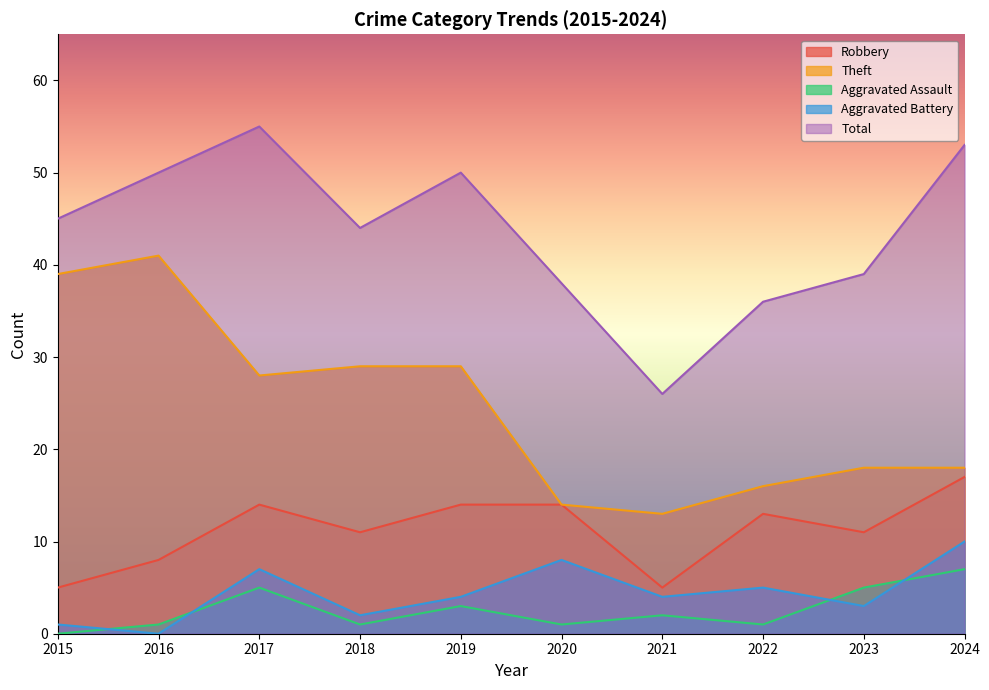

Reading left to right, transcribe all the data shown in this chart.

Robbery: 2015=5	2016=8	2017=14	2018=11	2019=14	2020=14	2021=5	2022=13	2023=11	2024=17
Theft: 2015=39	2016=41	2017=28	2018=29	2019=29	2020=14	2021=13	2022=16	2023=18	2024=18
Aggravated Assault: 2015=0	2016=1	2017=5	2018=1	2019=3	2020=1	2021=2	2022=1	2023=5	2024=7
Aggravated Battery: 2015=1	2016=0	2017=7	2018=2	2019=4	2020=8	2021=4	2022=5	2023=3	2024=10
Total: 2015=45	2016=50	2017=55	2018=44	2019=50	2020=38	2021=26	2022=36	2023=39	2024=53